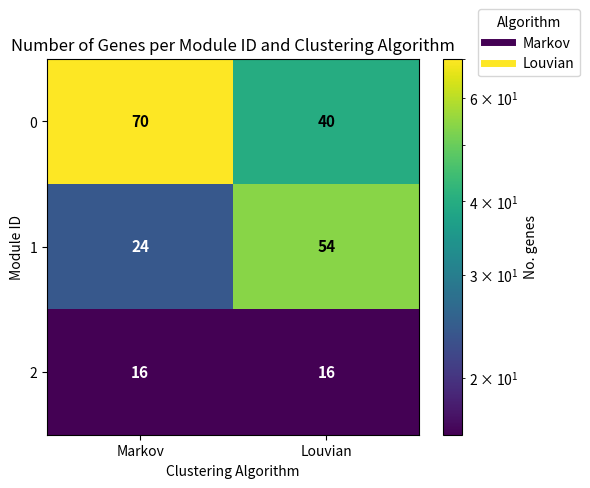

The 1 series shows 16 at Markov. True or false?

False